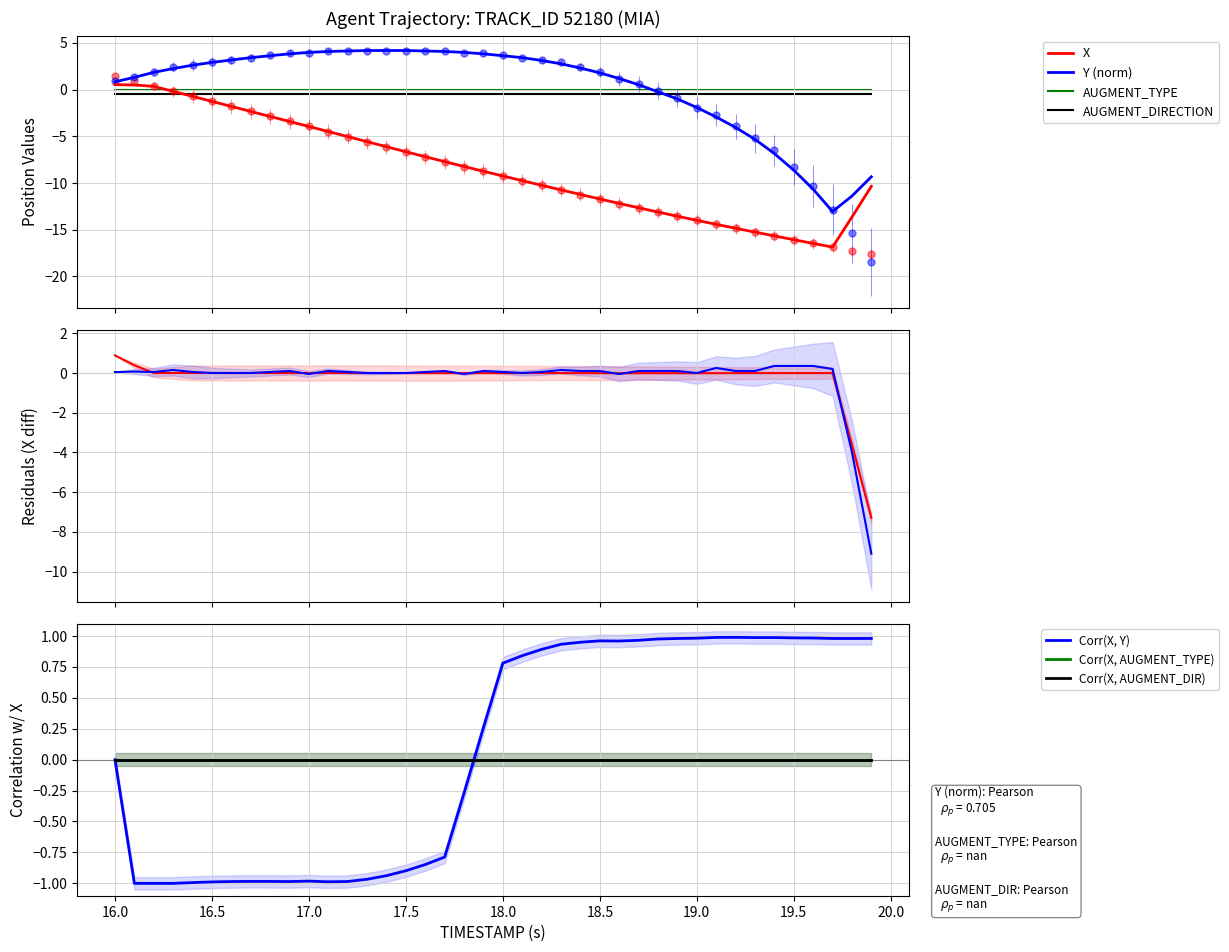

What is the sum of all X values?

-346.6